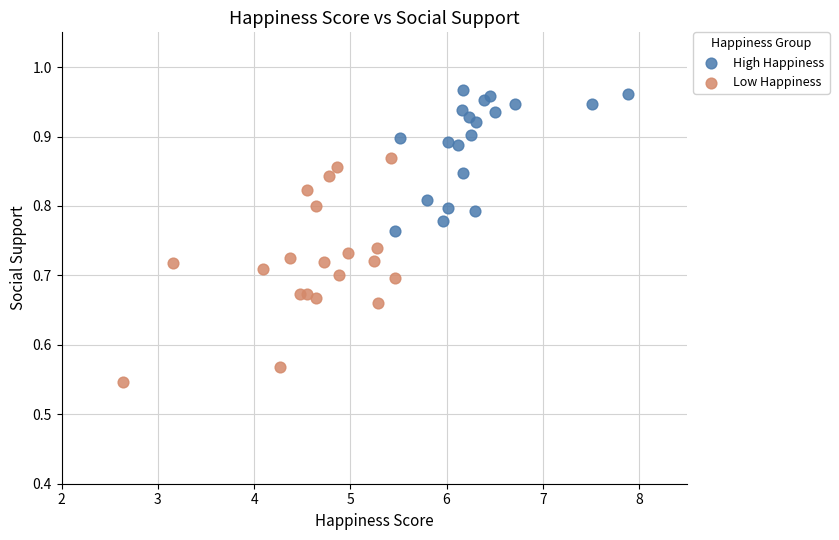

Which series has the widest spread of Y values?

Low Happiness